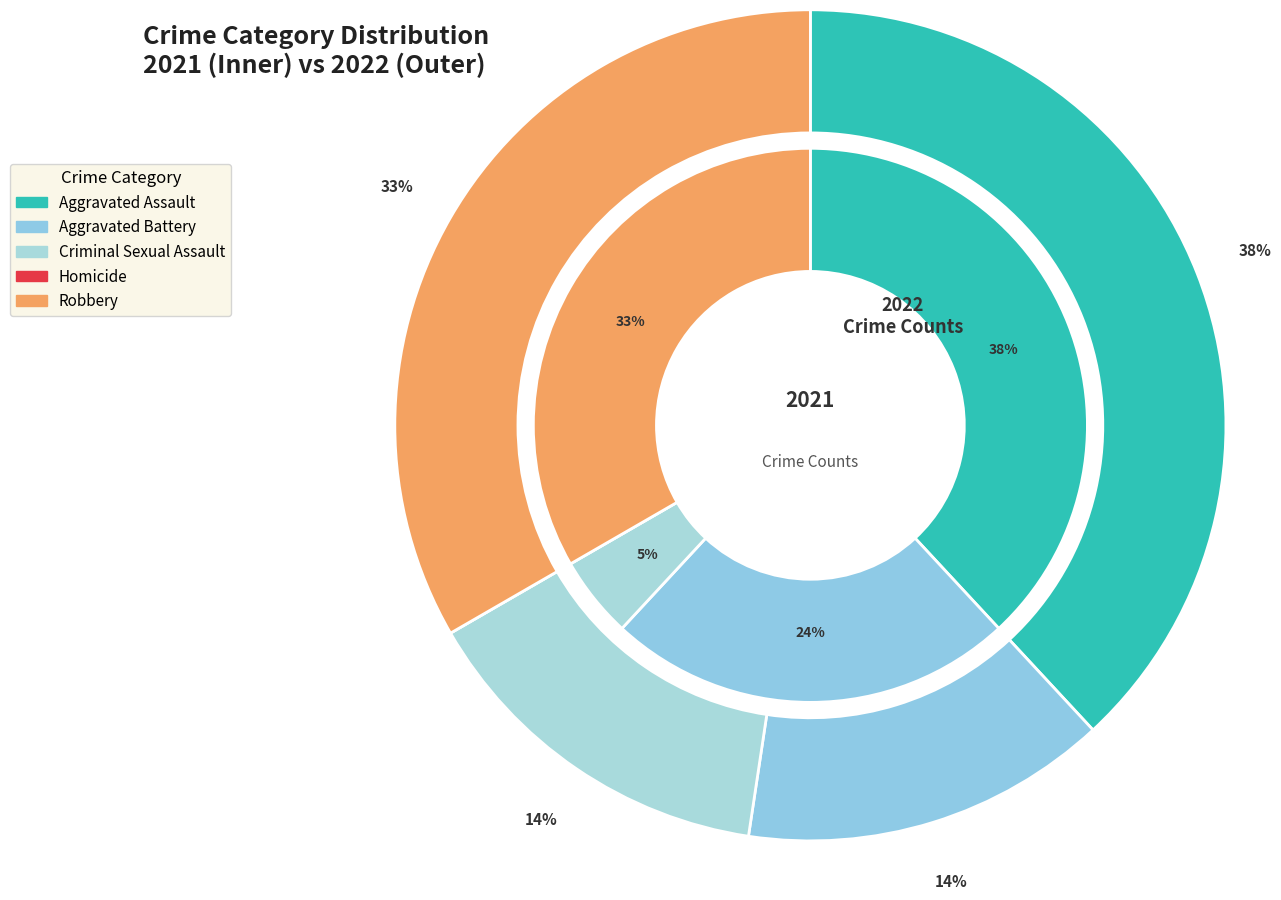

How much of the chart is everything except 4?

66.7%